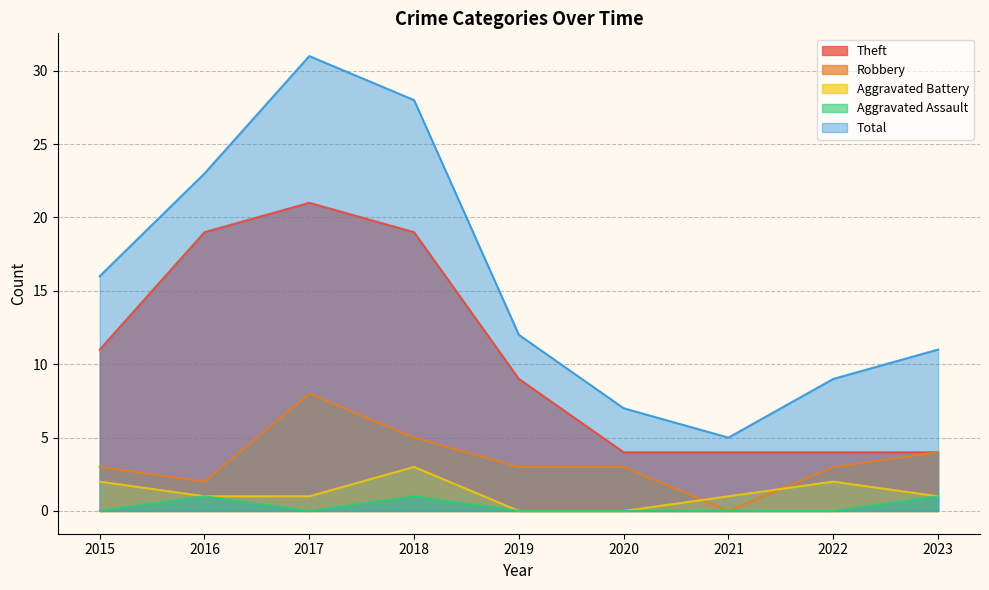

At which category is the sum across all series the highest?

2017